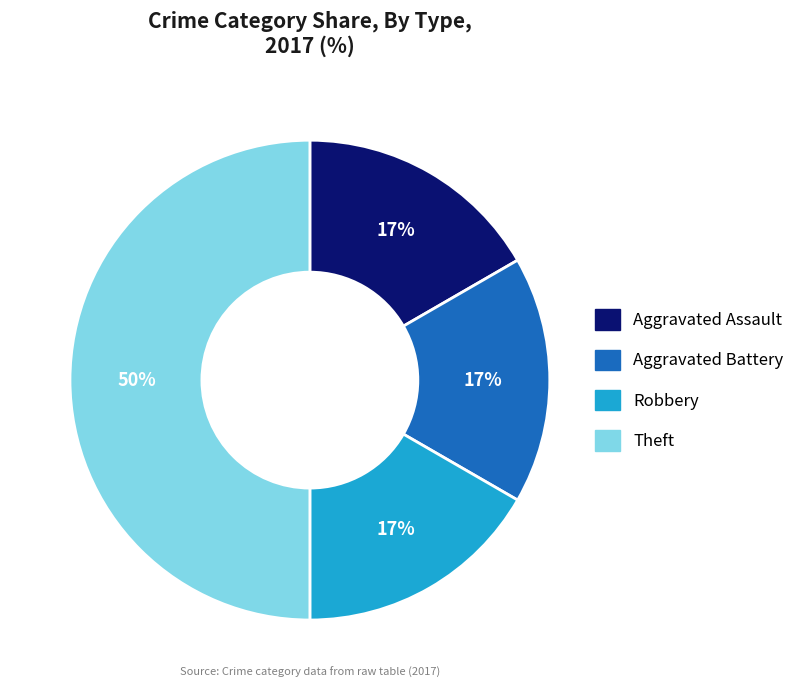

To the nearest percent, what is the average slice percentage?

25%